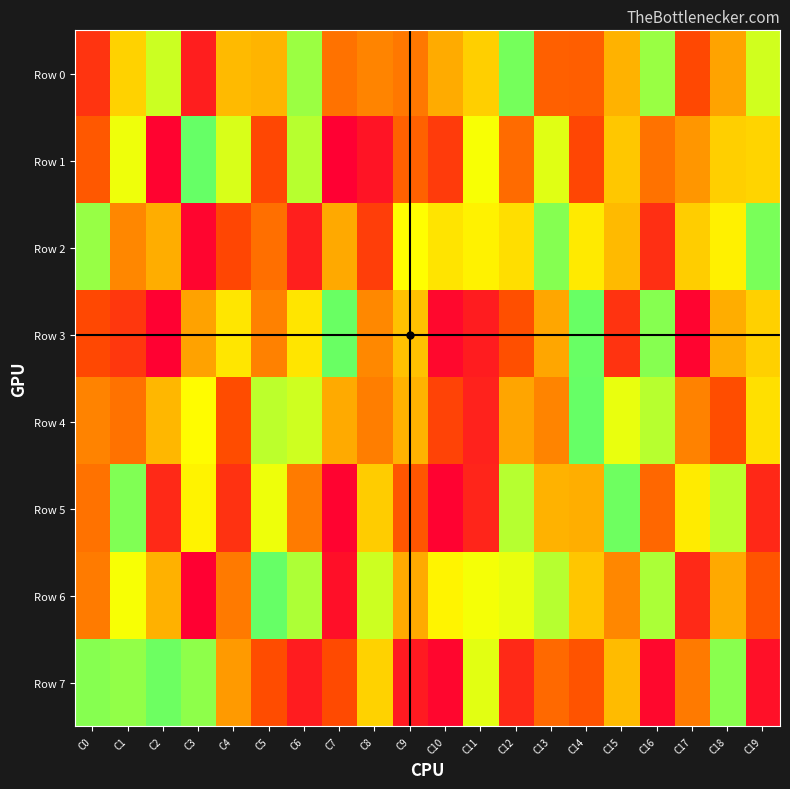

At which category does the chart reach its peak across all series?

C3